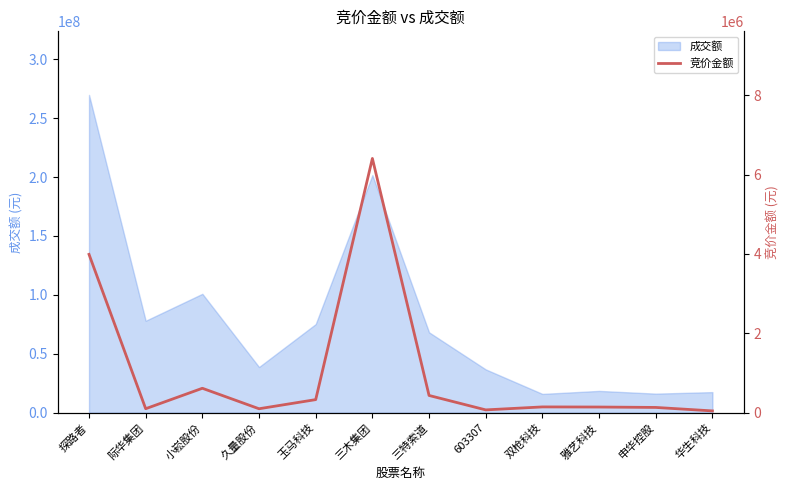

List the labels in order of value, largest first.

三木集团, 探路者, 小崧股份, 三特索道, 玉马科技, 双枪科技, 雅艺科技, 申华控股, 际华集团, 久量股份, 603307, 华生科技